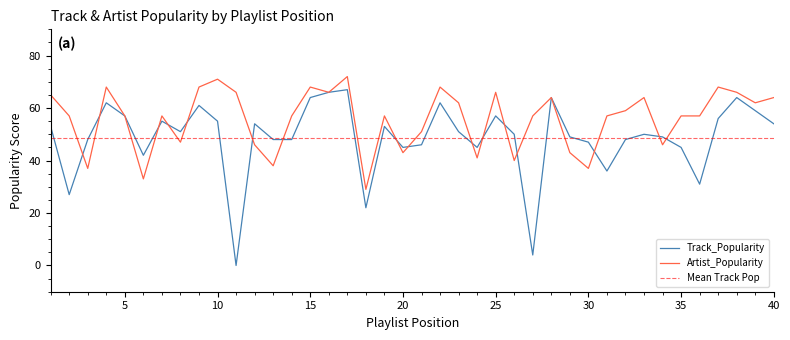

What is the lowest value of the Artist_Popularity series?

29